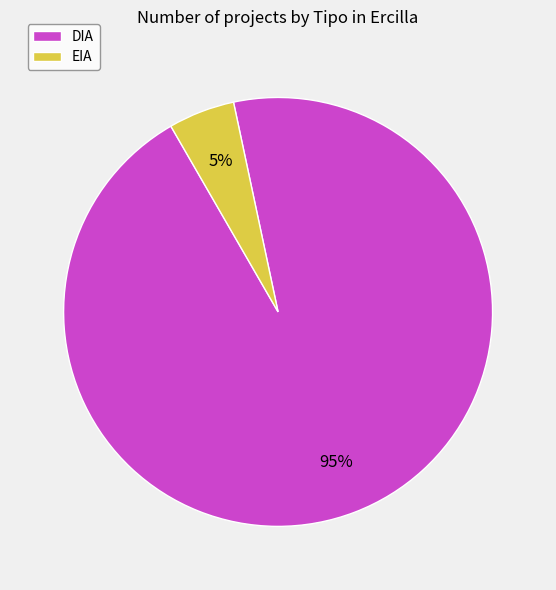

Does DIA account for over 50% of the chart?

Yes